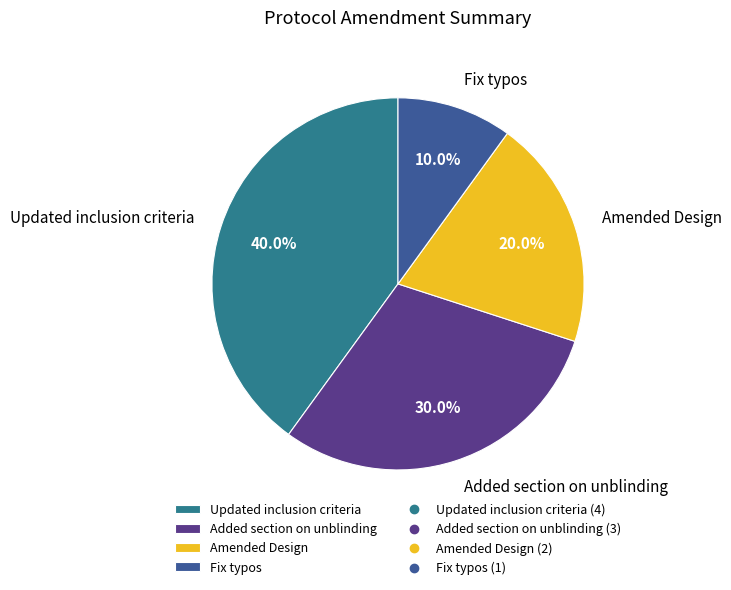

What is the smallest slice in the pie chart?

Fix typos